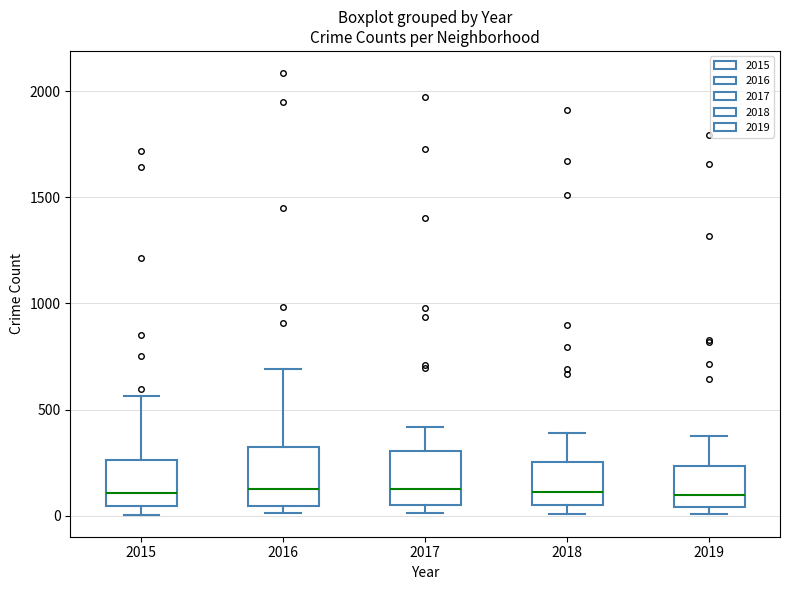

Reading left to right, read every box against the y-axis: the position of its median line, the range the box covers, and the ends of its whiskers. The values are not printed on the chart, so give them approximately, as read against the axis.

2015: median 100, box 50 to 250, whiskers 0 to 550
2016: median 150, box 50 to 300, whiskers 0 to 700
2017: median 100, box 50 to 300, whiskers 0 to 400
2018: median 100, box 50 to 250, whiskers 0 to 400
2019: median 100, box 50 to 250, whiskers 0 to 400